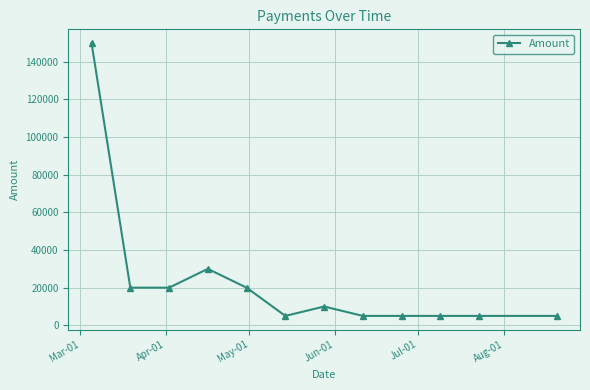

Is this an area chart (filled region under the line)?

No